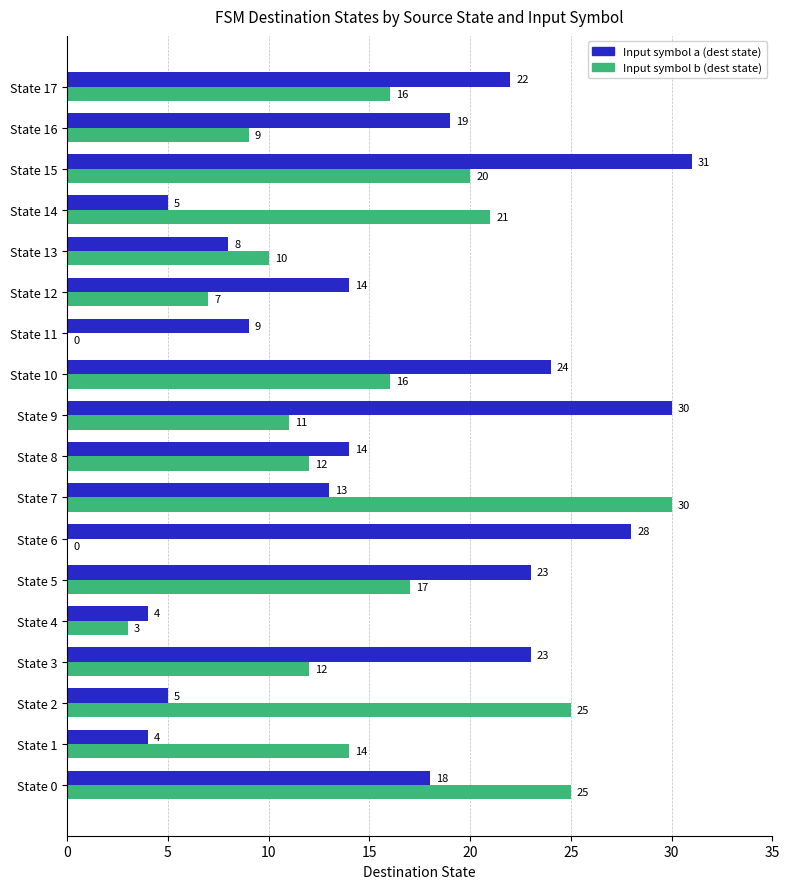

Which label corresponds to the largest value in the chart?

State 15